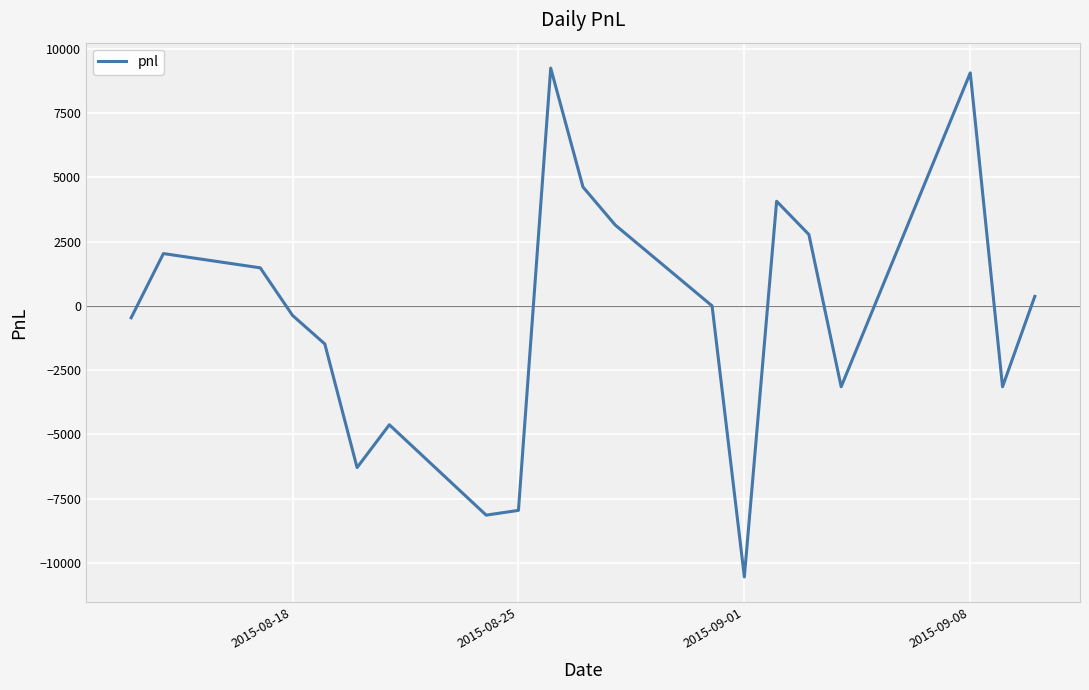

What is the maximum value shown in the chart?

9250.0